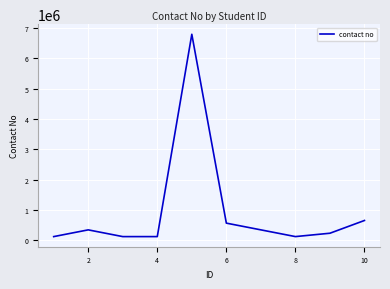

How many lines are shown in the chart?

1